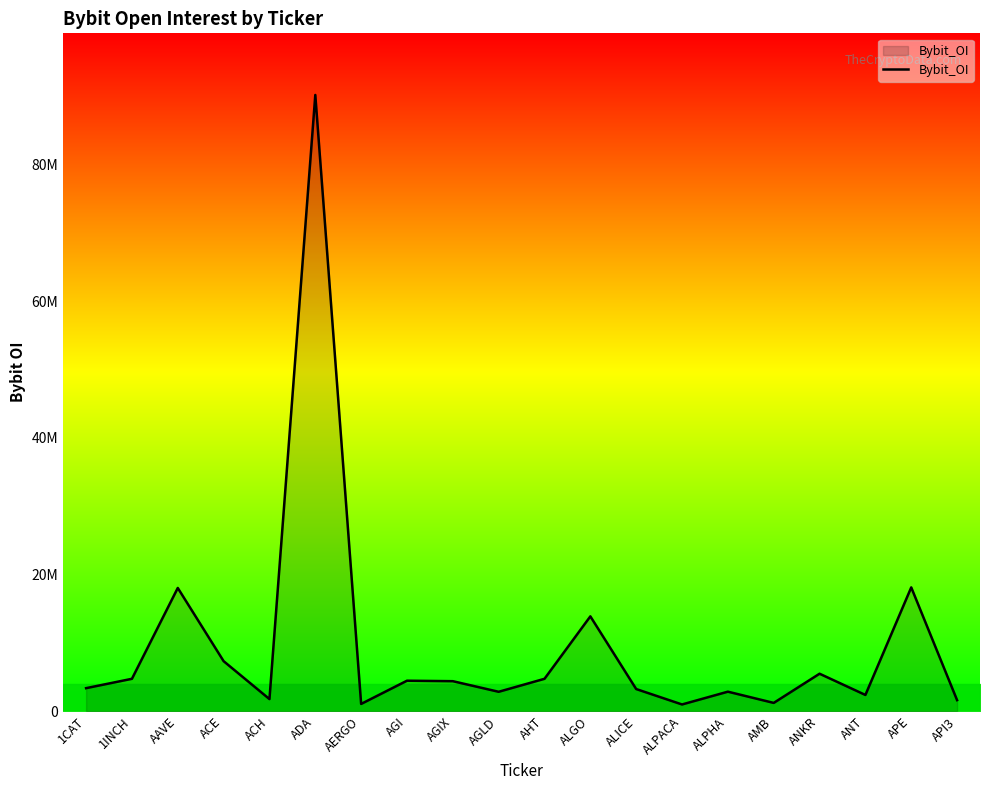

Rank the categories by value from highest to lowest.

ADA, APE, AAVE, ALGO, ACE, ANKR, 1INCH, AHT, AGI, AGIX, 1CAT, ALICE, ALPHA, AGLD, ANT, ACH, API3, AMB, AERGO, ALPACA